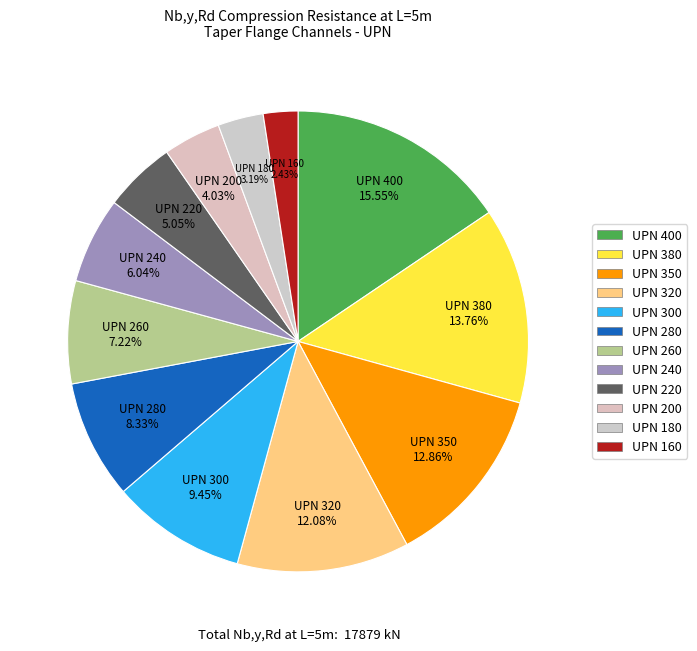

To the nearest percent, what portion does UPN 220 represent?

5%